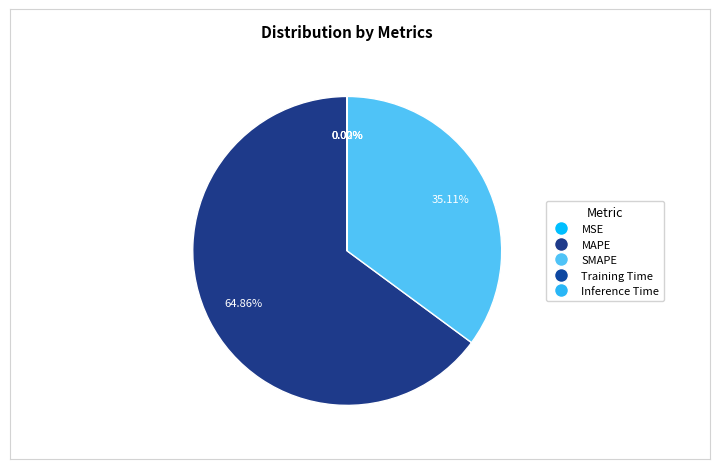

Rank the categories by value from highest to lowest.

MAPE, SMAPE, MSE, Training Time, Inference Time